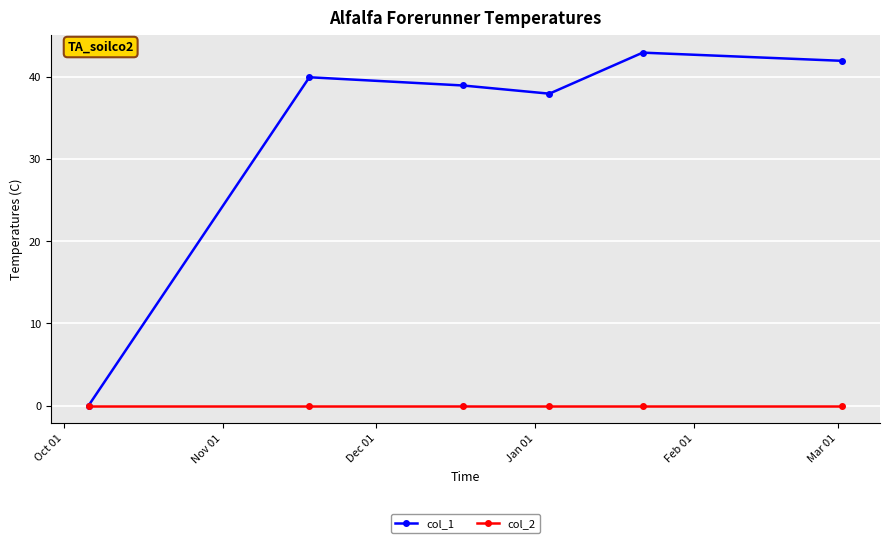

Which series has the largest range (max minus min)?

col_1